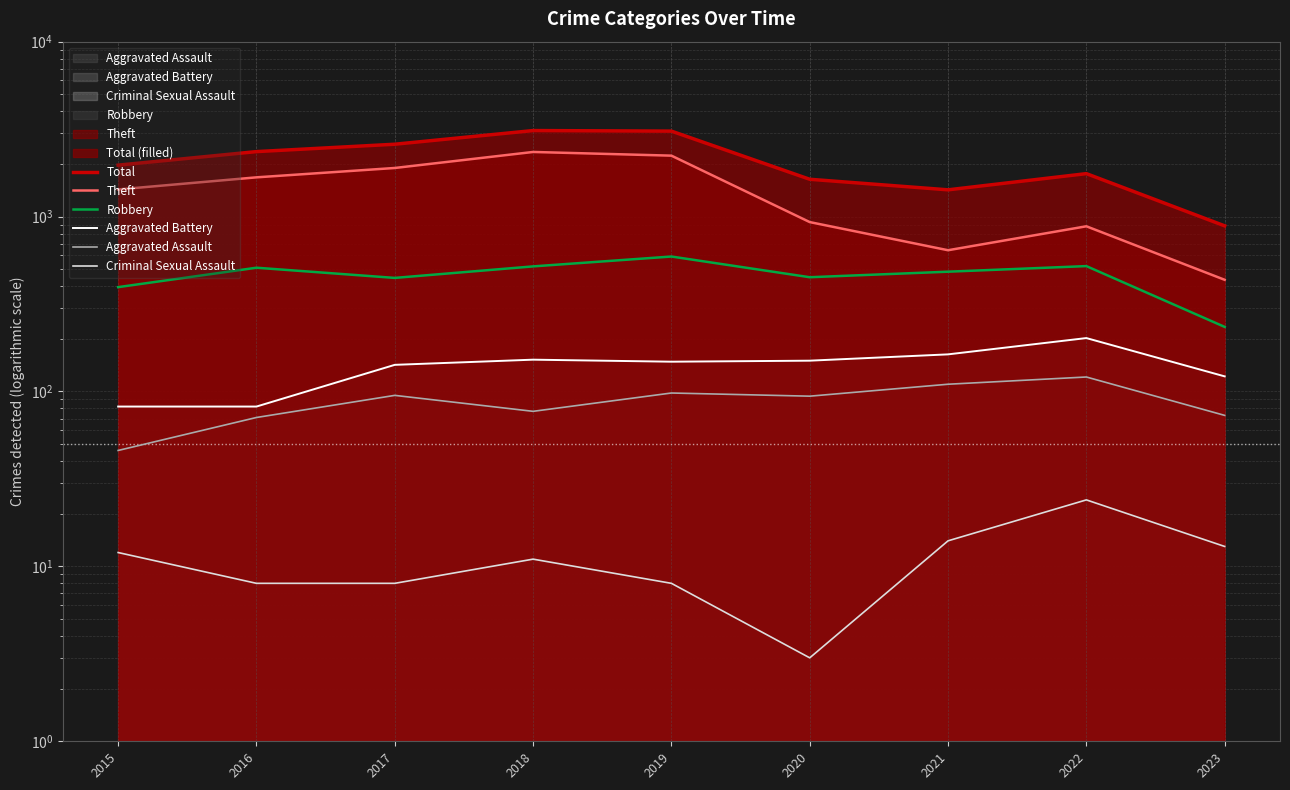

Count the number of categories in the chart.

9